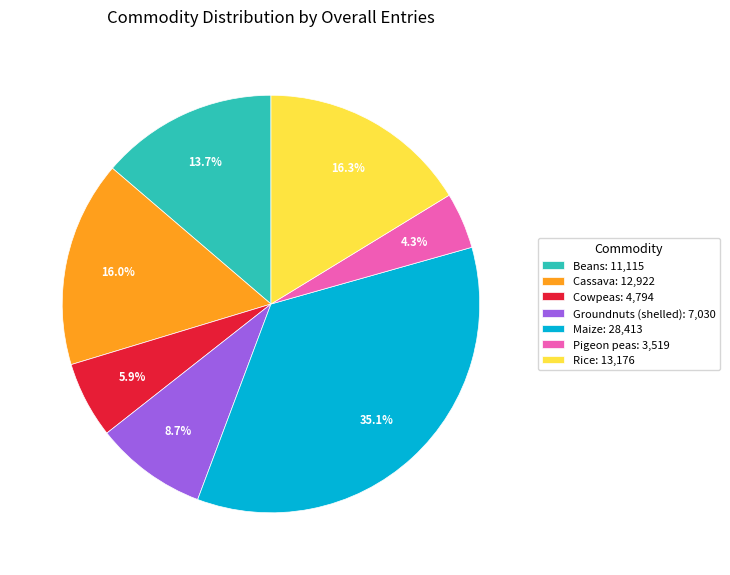

To the nearest percent, what is the difference between the largest and smallest slice percentages?

31%